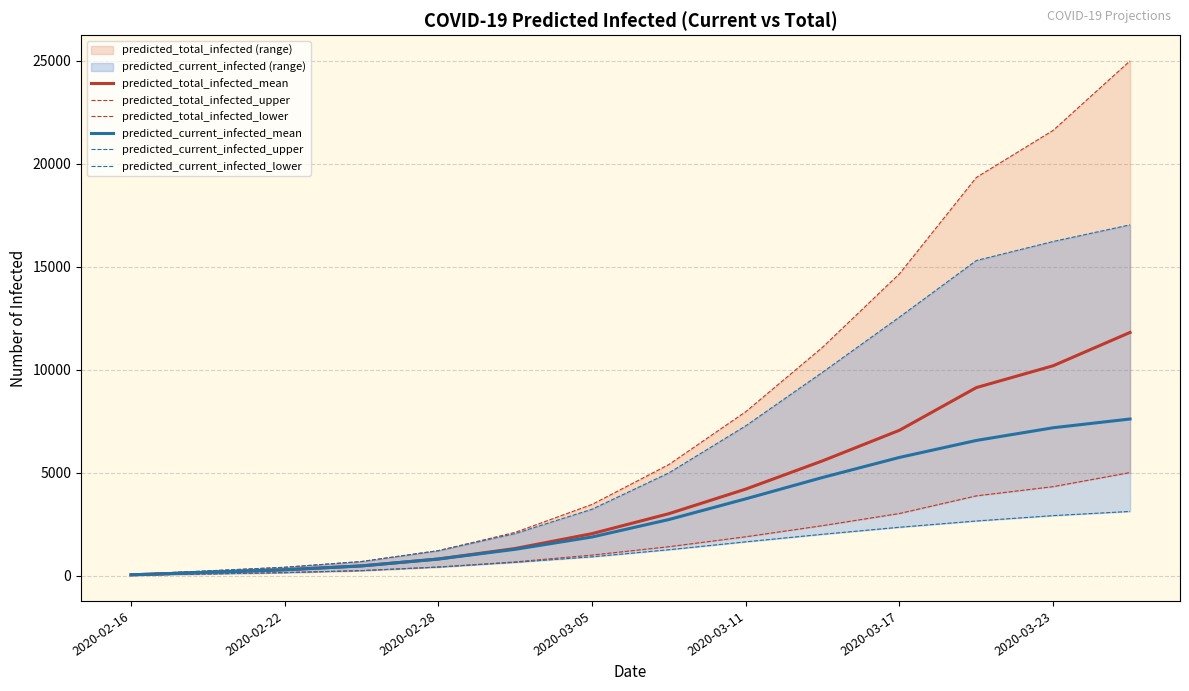

The value of predicted_total_infected_mean at 2020-02-28 is 808. True or false?

True